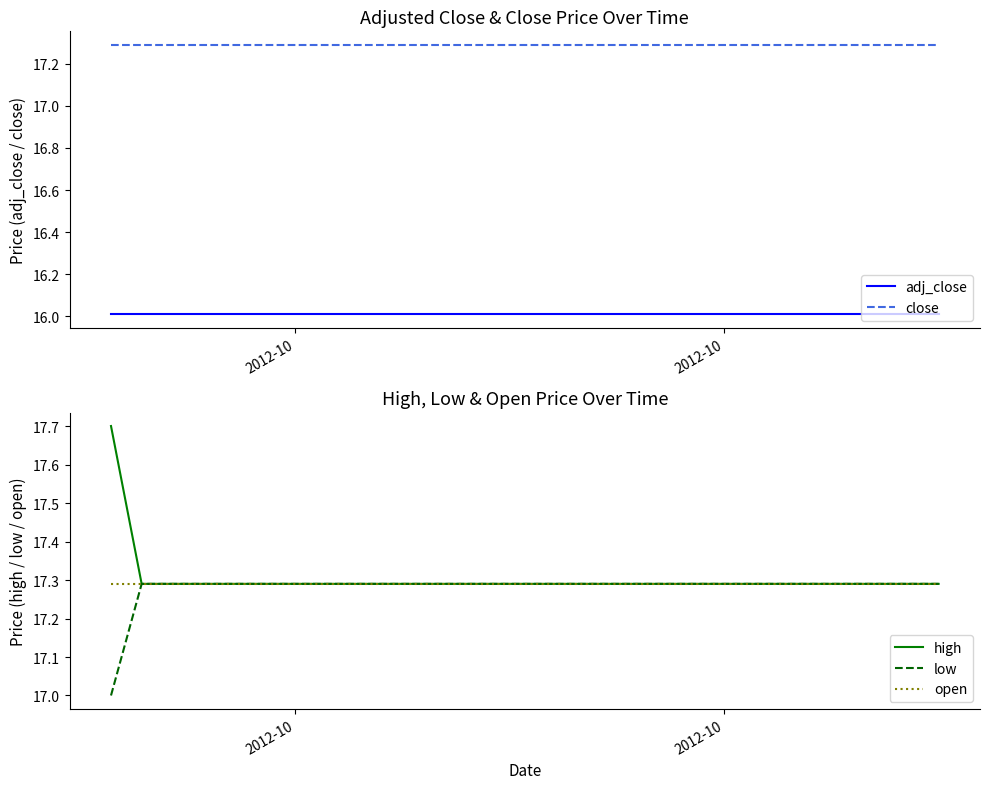

True or false: low and adj_close cross at least once.

False